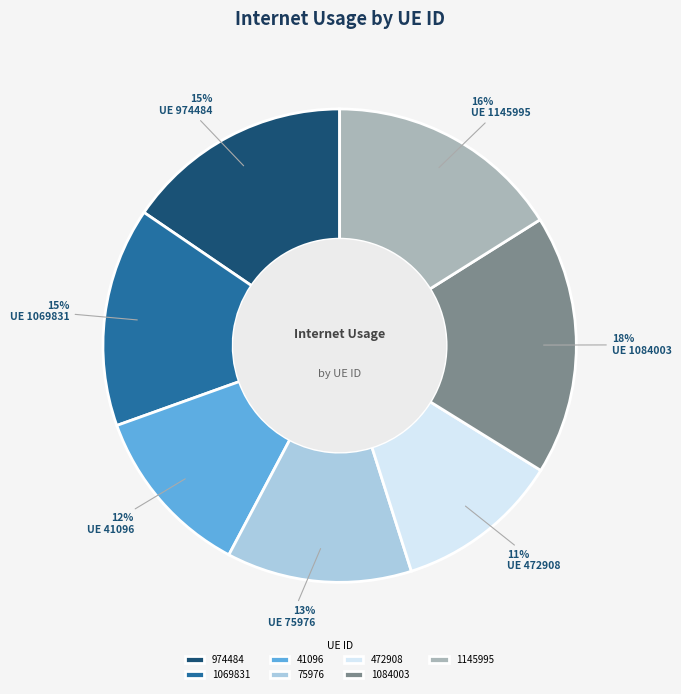

What percentage is the 41096 slice, to the nearest percent?

12%